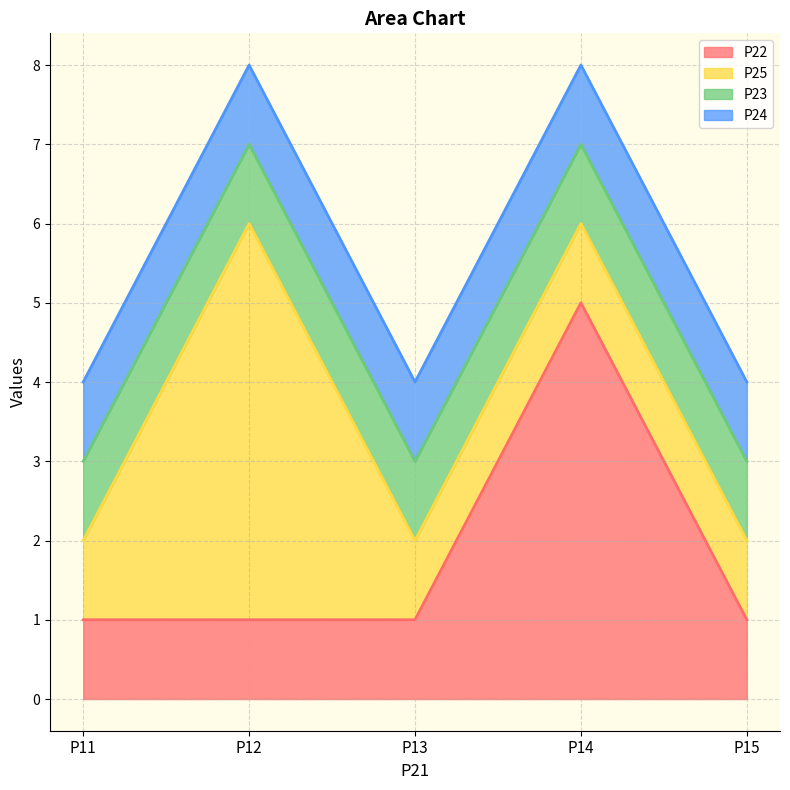

Does the chart have visible grid lines?

Yes